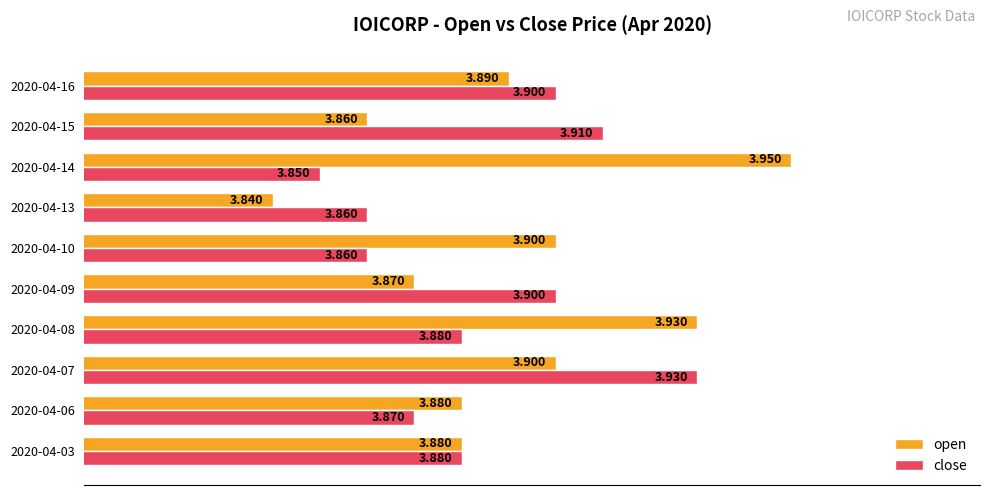

Which series has the largest total across all categories?

open